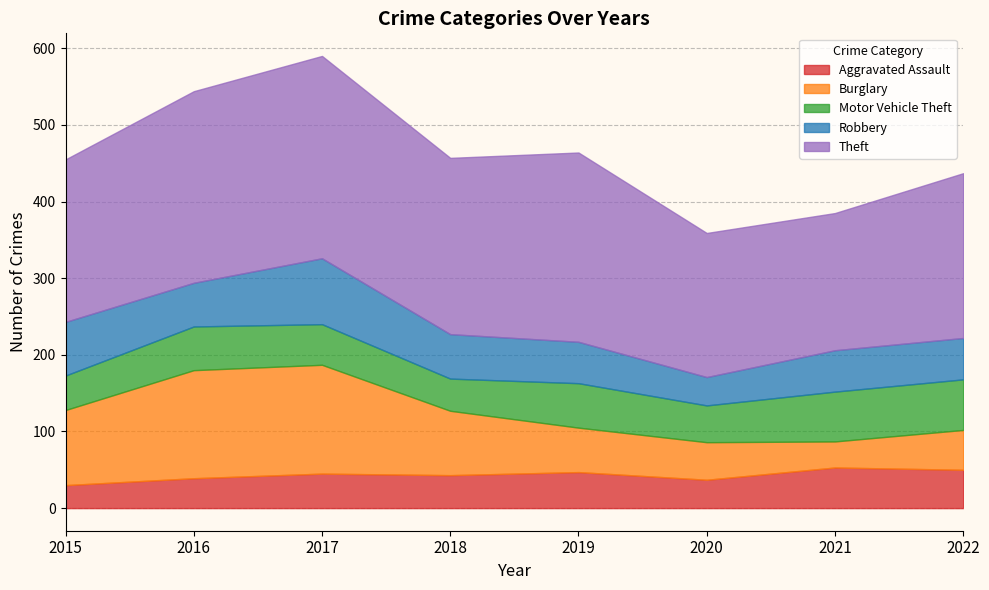

Reading left to right, extract all data points from this chart.

Aggravated Assault: 2015=30	2016=39	2017=45	2018=43	2019=47	2020=37	2021=53	2022=50
Burglary: 2015=98	2016=141	2017=142	2018=84	2019=58	2020=49	2021=34	2022=52
Motor Vehicle Theft: 2015=45	2016=57	2017=53	2018=42	2019=58	2020=48	2021=65	2022=66
Robbery: 2015=70	2016=57	2017=86	2018=58	2019=54	2020=37	2021=54	2022=54
Theft: 2015=212	2016=250	2017=264	2018=230	2019=247	2020=188	2021=179	2022=215